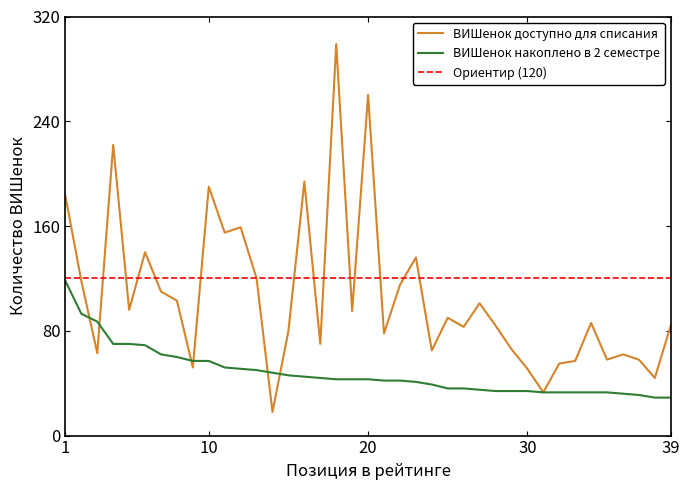

Does the chart have visible grid lines?

No